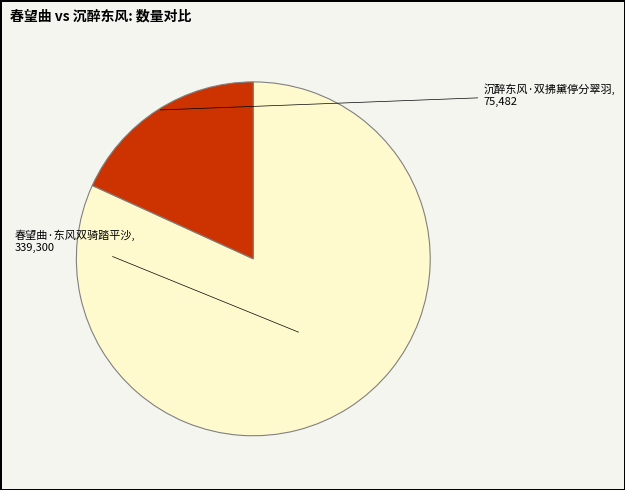

Does any single category account for the majority?

Yes